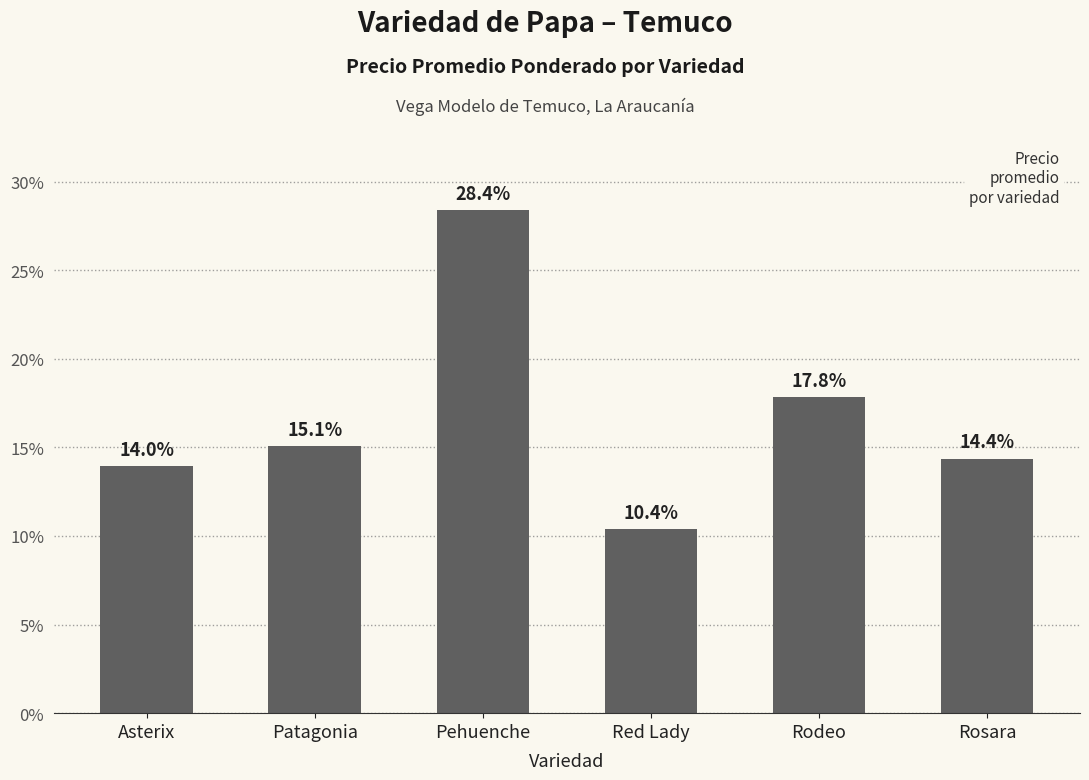

Which label corresponds to the smallest value in the chart?

Red Lady